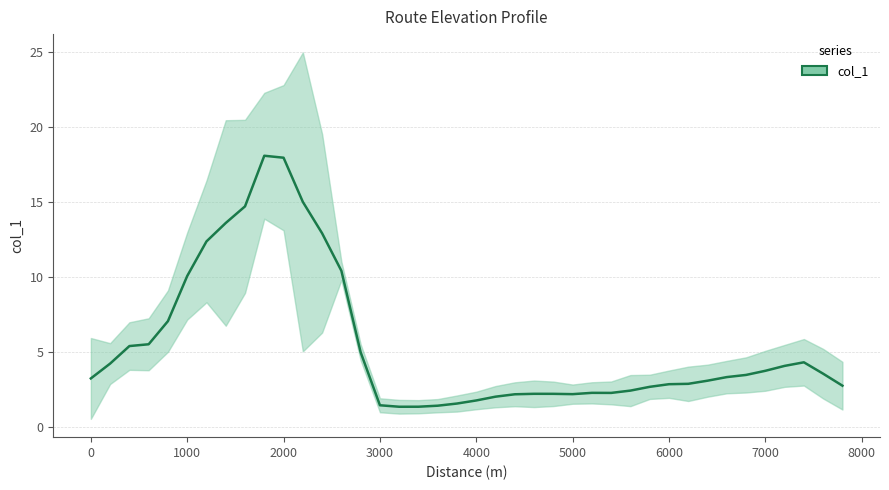

Is it true that the value at 200 is 3.9?

True